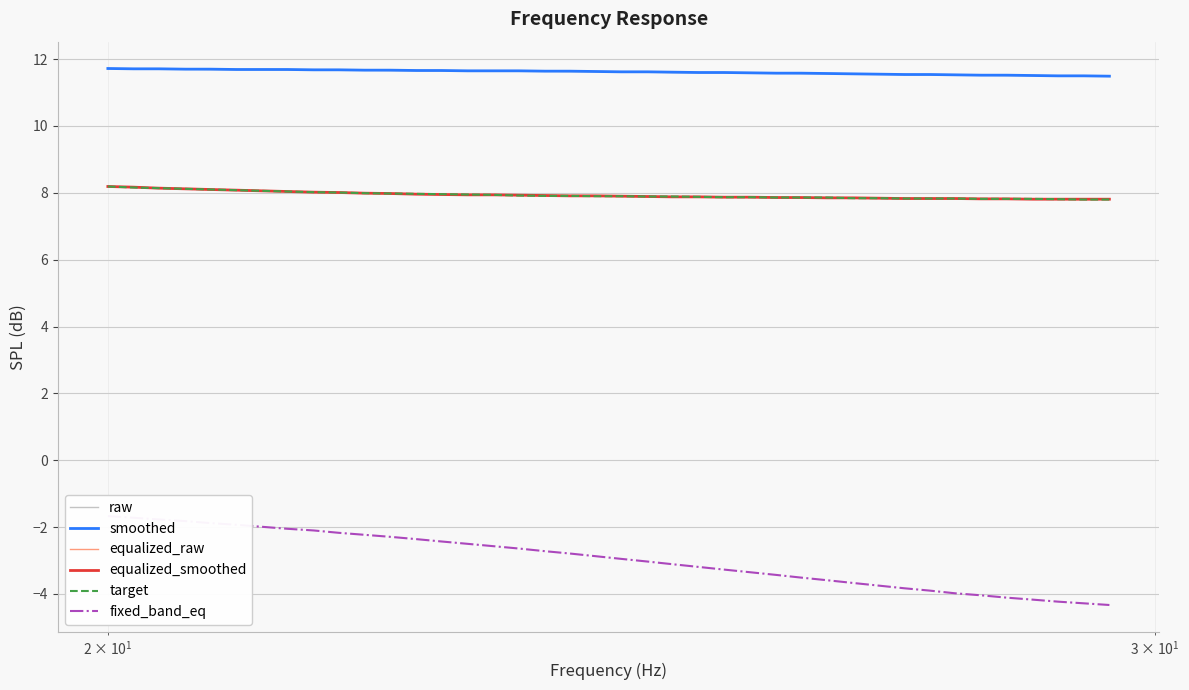

What is the maximum value for equalized_raw?

8.2